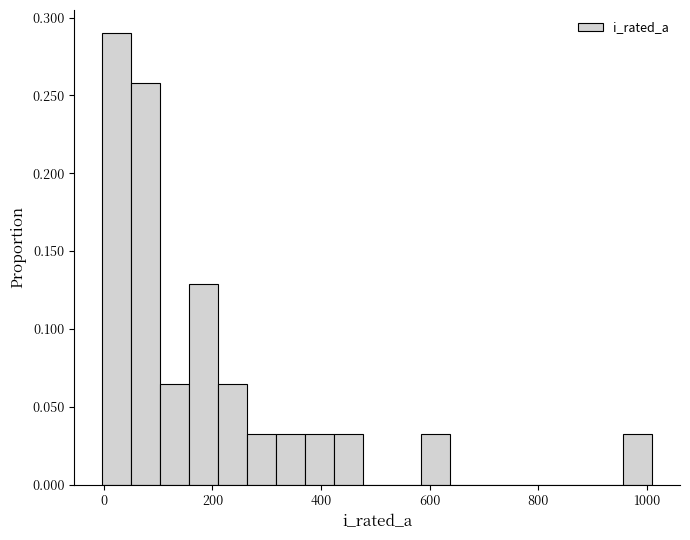

Read against the x-axis, roughly where is the centre of the tallest bar?

20